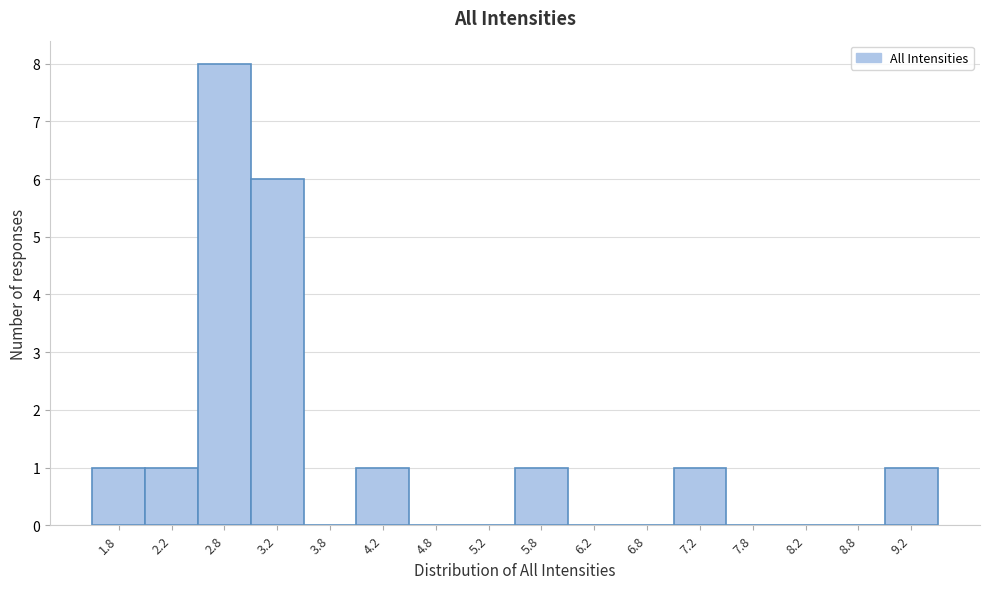

Reading left to right, list every bar in this chart as the range it spans on the x-axis followed by its height. The values are not printed on the chart, so give them approximately, as read against the axis.

1.5 to 2.0: 1
2.0 to 2.5: 1
2.5 to 3.0: 8
3.0 to 3.5: 6
3.5 to 4.0: 0
4.0 to 4.5: 1
4.5 to 5.0: 0
5.0 to 5.5: 0
5.5 to 6.0: 1
6.0 to 6.5: 0
6.5 to 7.0: 0
7.0 to 7.5: 1
7.5 to 8.0: 0
8.0 to 8.5: 0
8.5 to 9.0: 0
9.0 to 9.5: 1